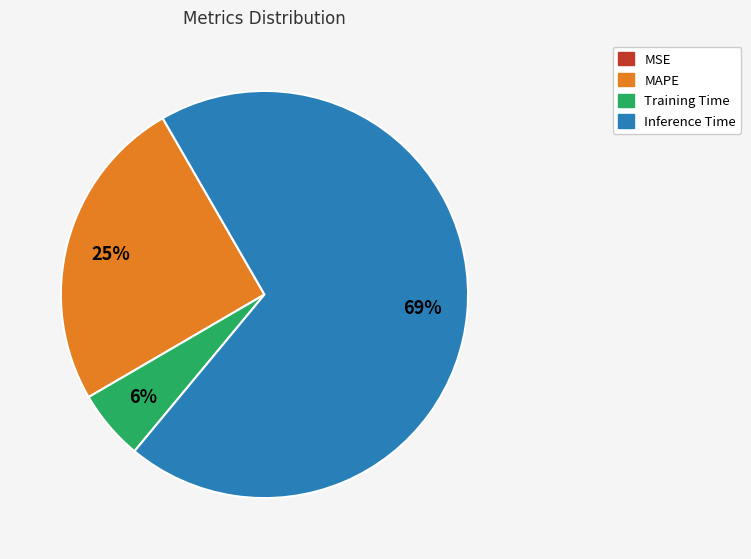

To the nearest percent, what is the difference between the largest and smallest slice percentages?

69%